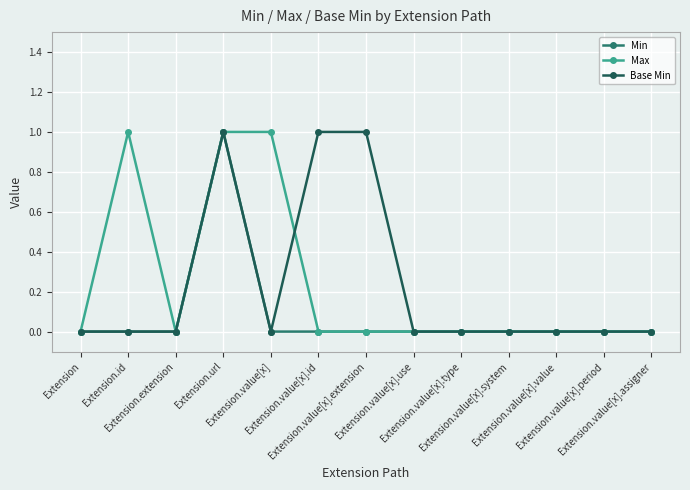

Reading right to left, what are all the values shown in this chart?

Min: 0	0	0	0	0	0	0	0	0	1	0	0	0
Max: 0	0	0	0	0	0	0	0	1	1	0	1	0
Base Min: 0	0	0	0	0	0	1	1	0	1	0	0	0